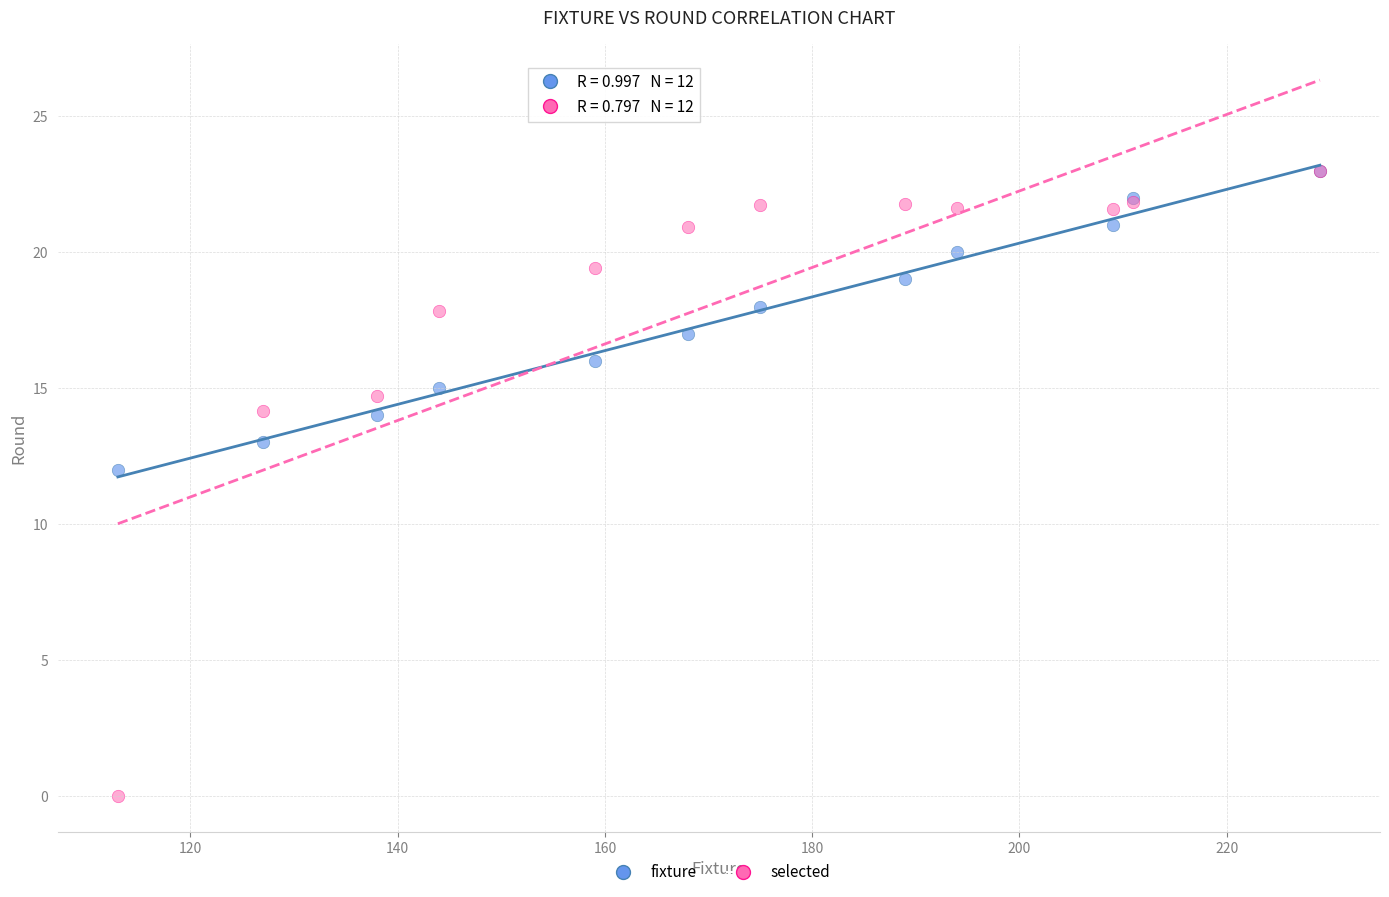

Across all series, what Y value is closest to 11?

12.0